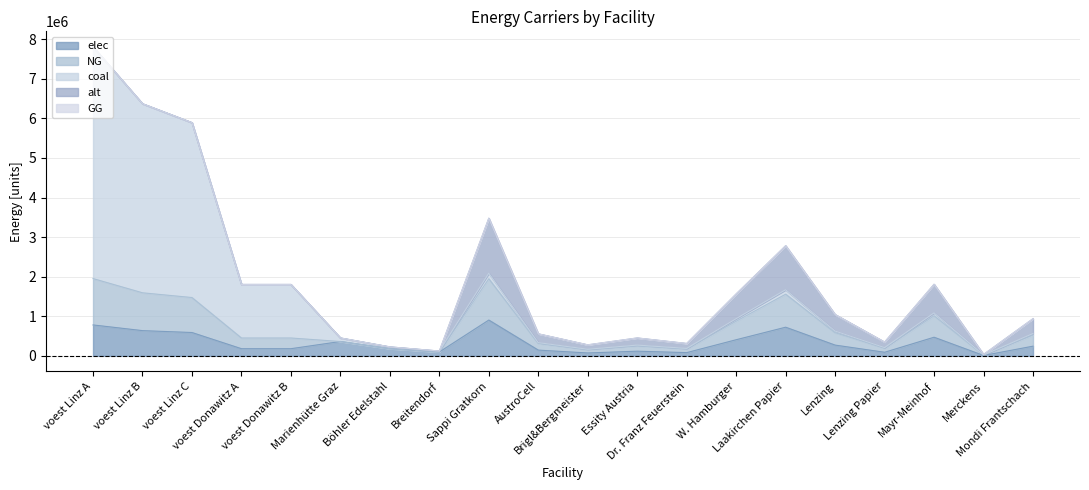

What is the sum of the alt values at Lenzing Papier and Lenzing?

556532.9